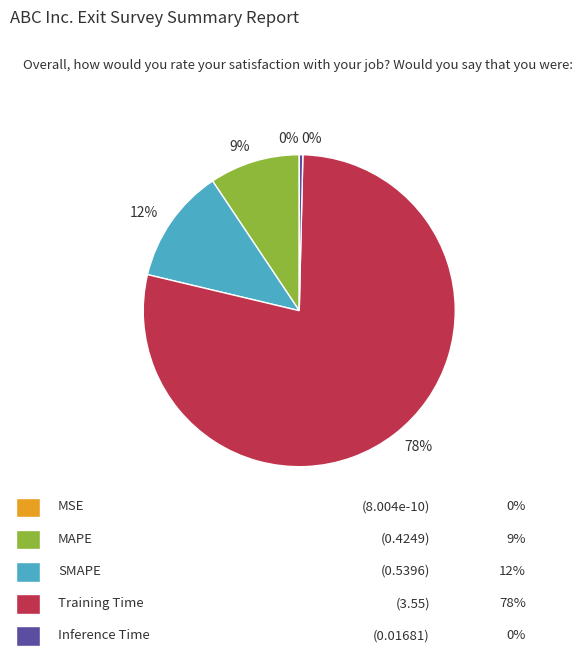

What is the largest slice in the pie chart?

Training Time